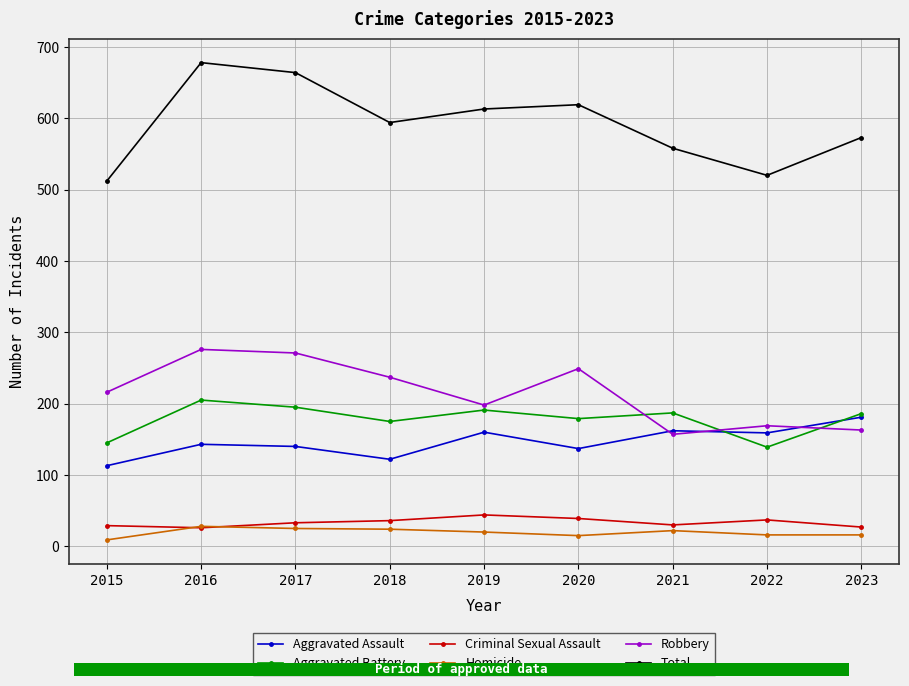

True or false: Homicide and Aggravated Battery cross at least once.

False